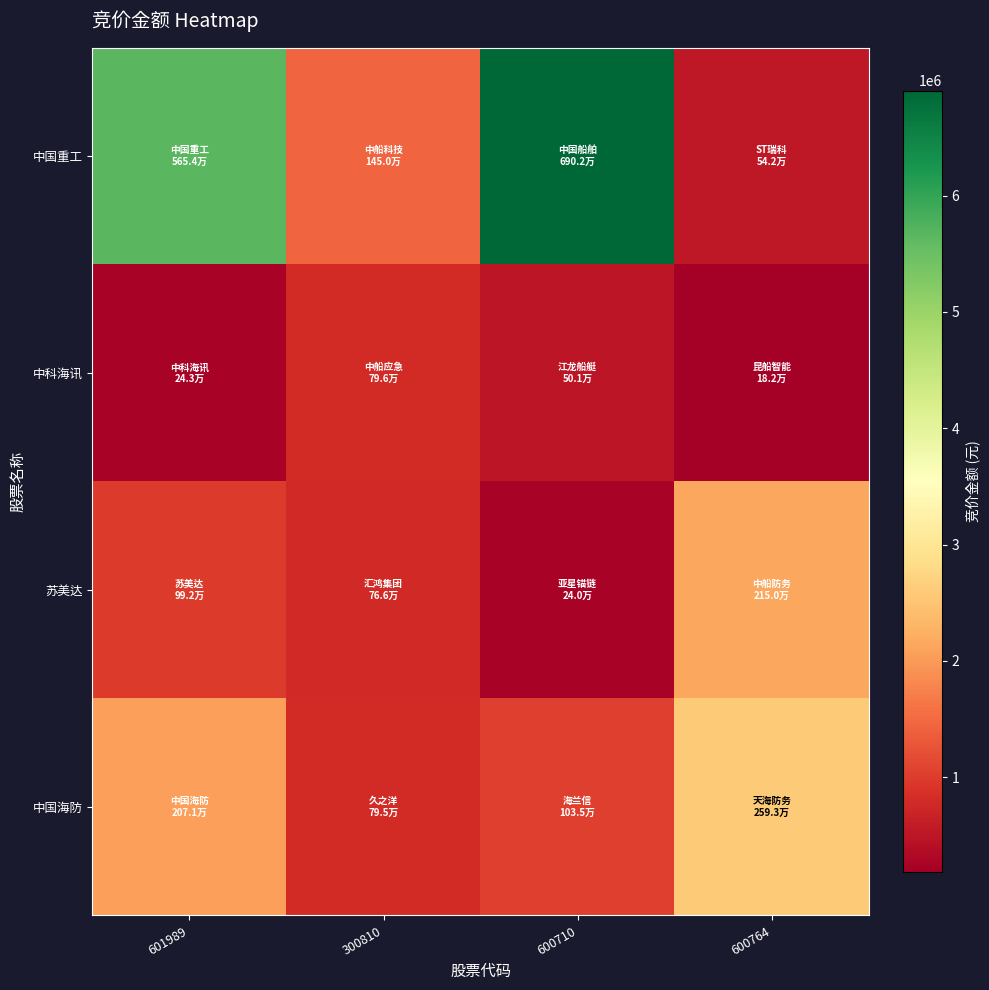

What is the total value across all series at 600764?

5466251